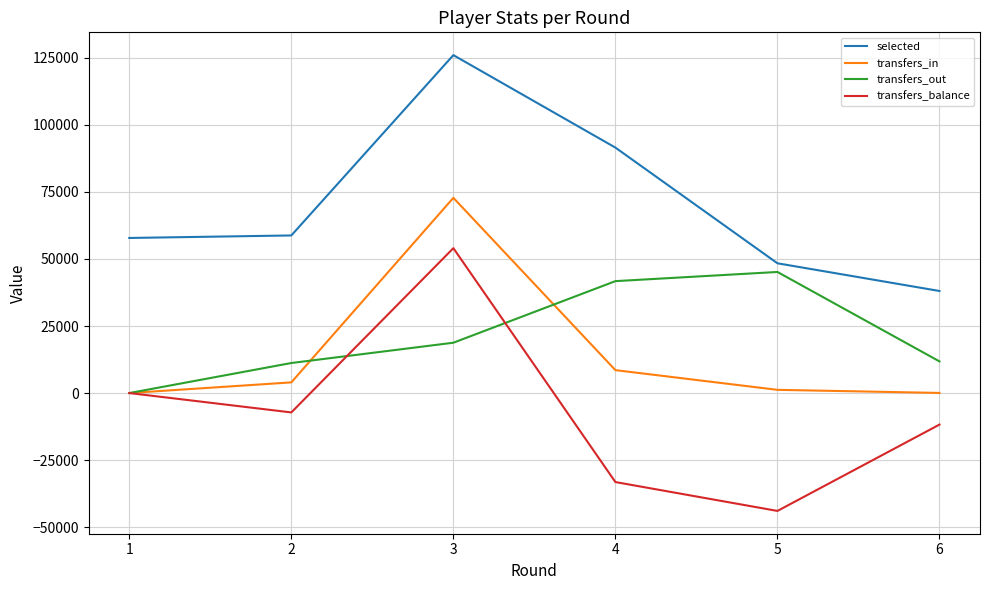

Where is transfers_out nearest to the value 22579?

3